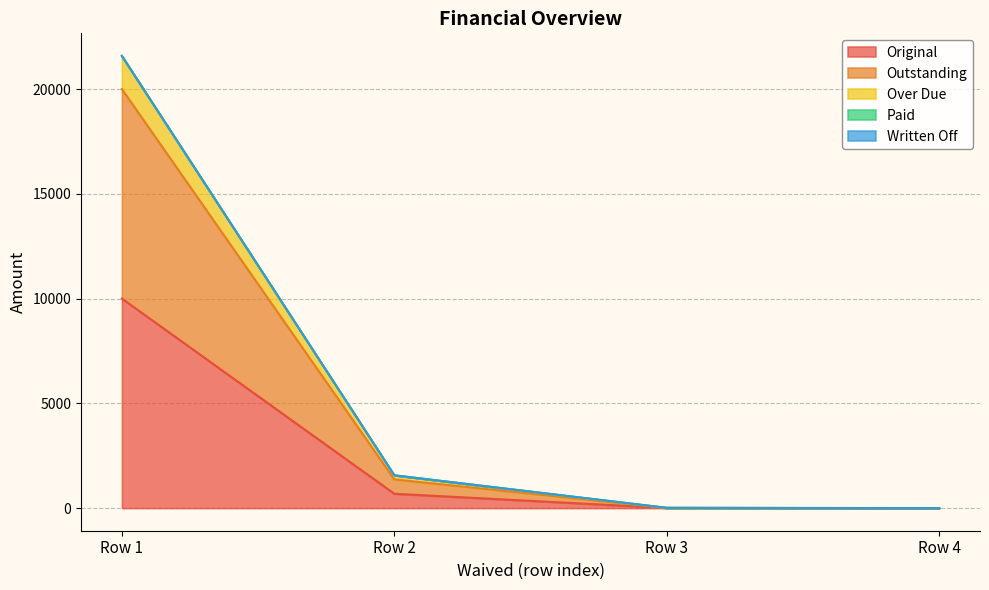

What is the total value across all series at 0?

51581.5